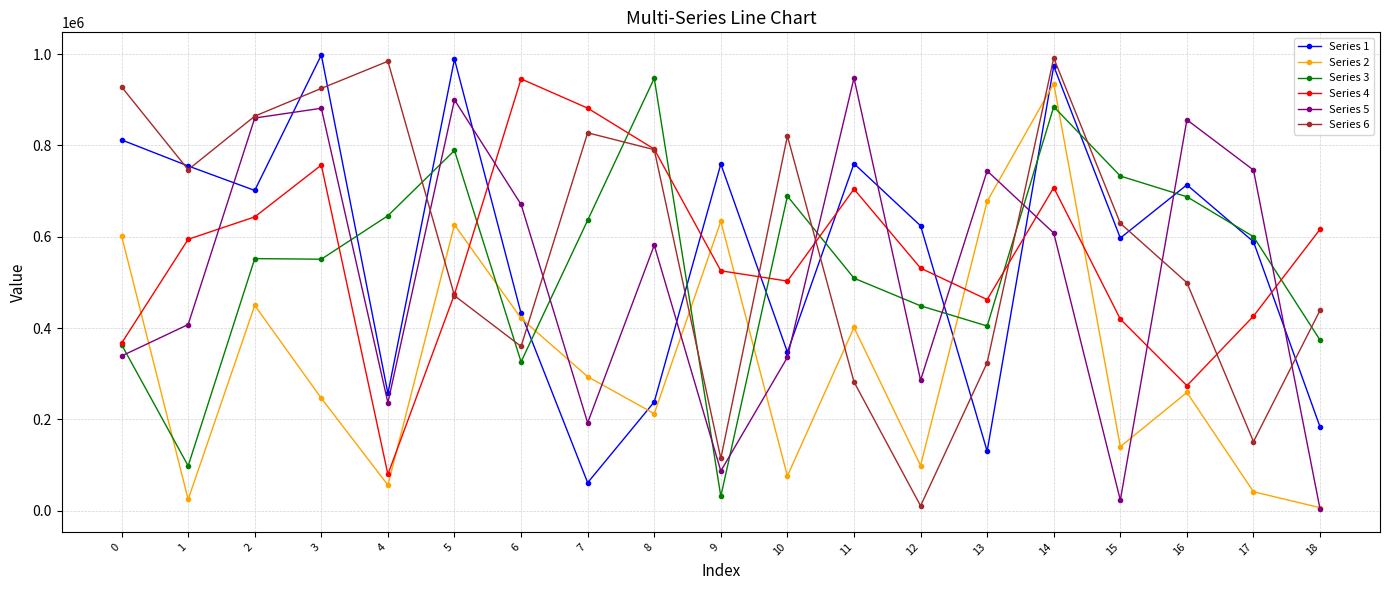

Is this an area chart (filled region under the line)?

No